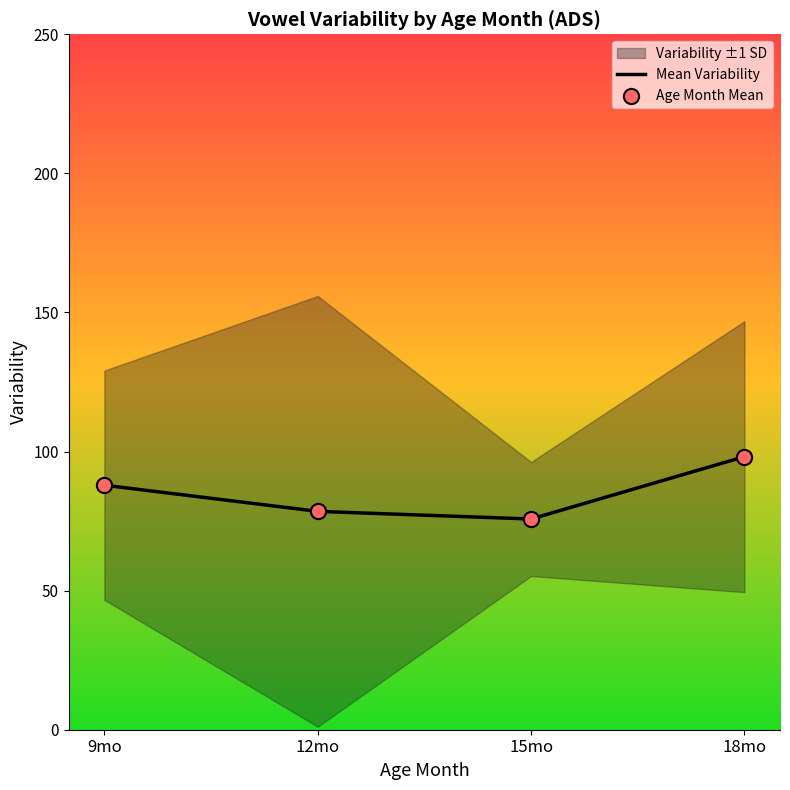

The Mean Variability series shows 57.1 at 9mo. True or false?

False